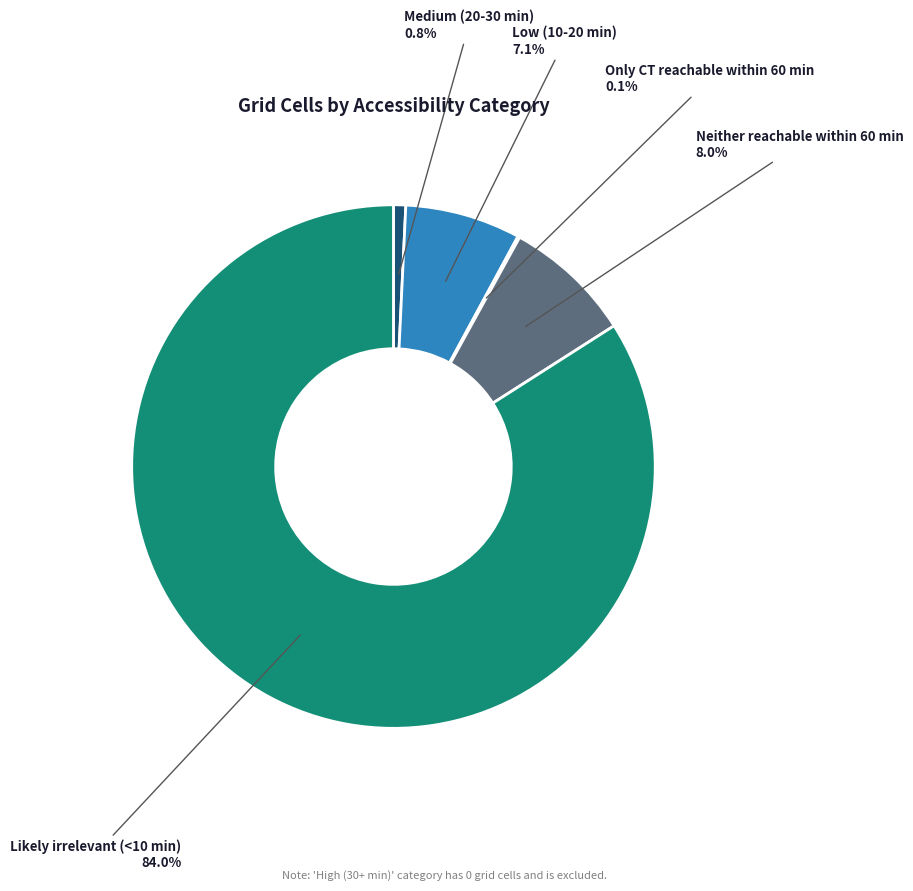

Is there any slice that represents more than half of the pie?

Yes